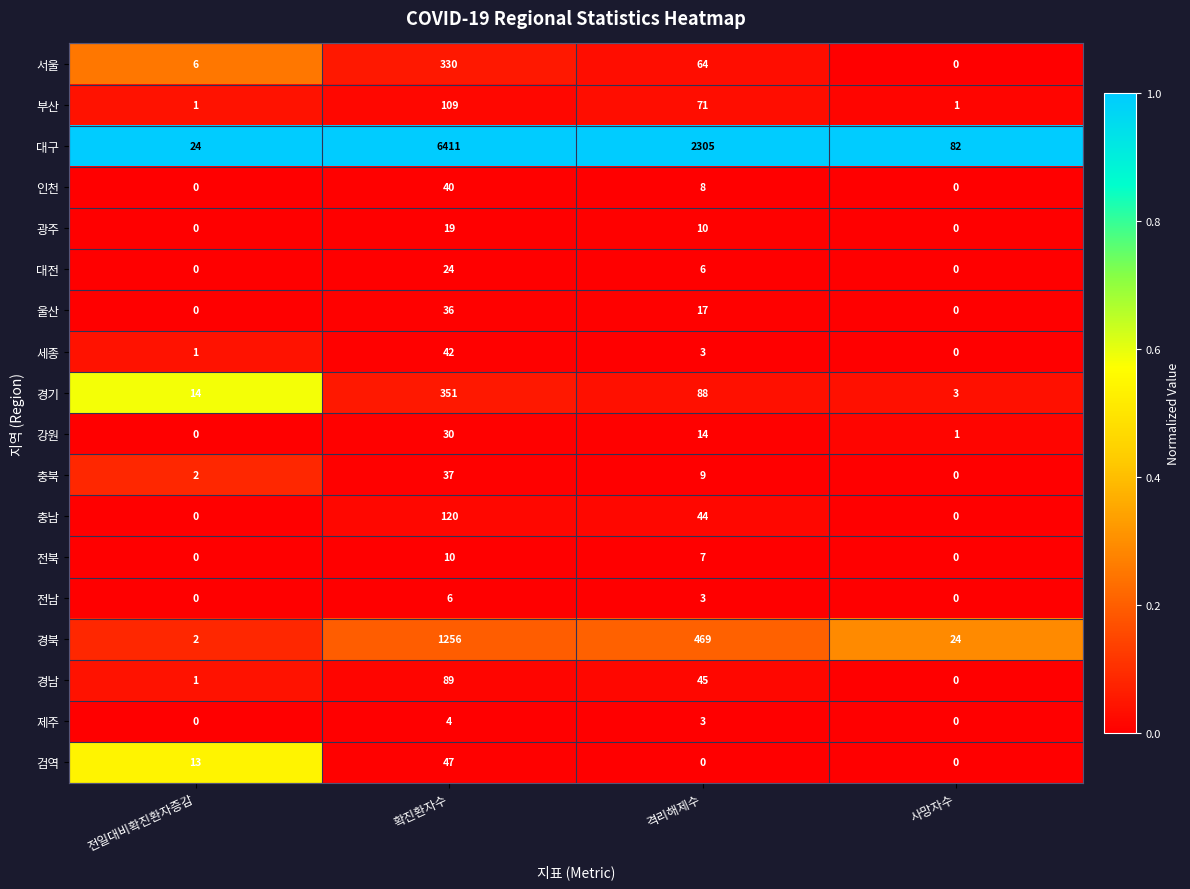

What is the total value across all series at 전일대비확진환자증감?

64